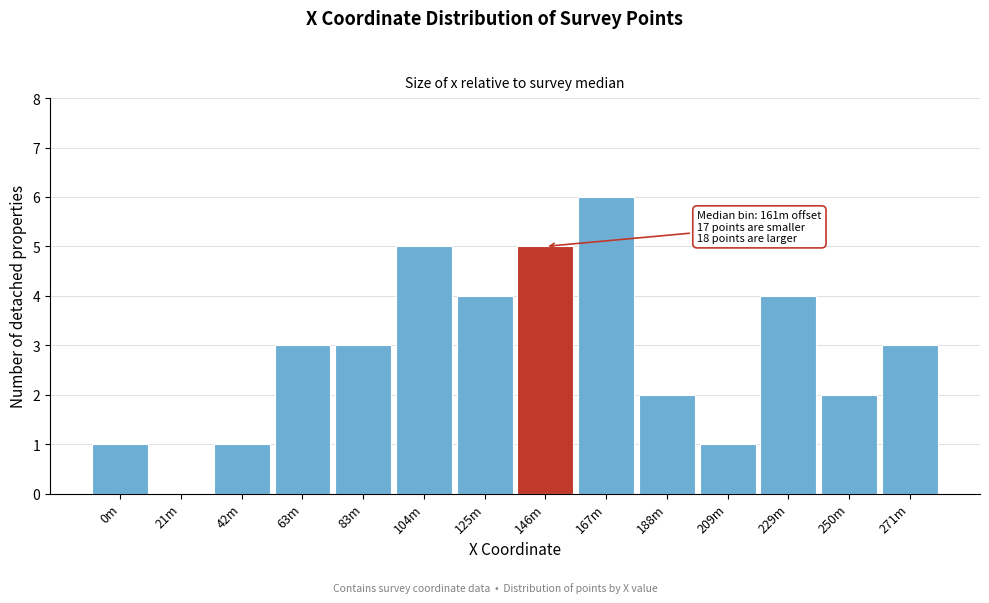

Reading left to right, list all the values displayed in this chart.

0m=1	21m=0	42m=1	63m=3	83m=3	104m=5	125m=4	146m=5	167m=6	188m=2	209m=1	229m=4	250m=2	271m=3